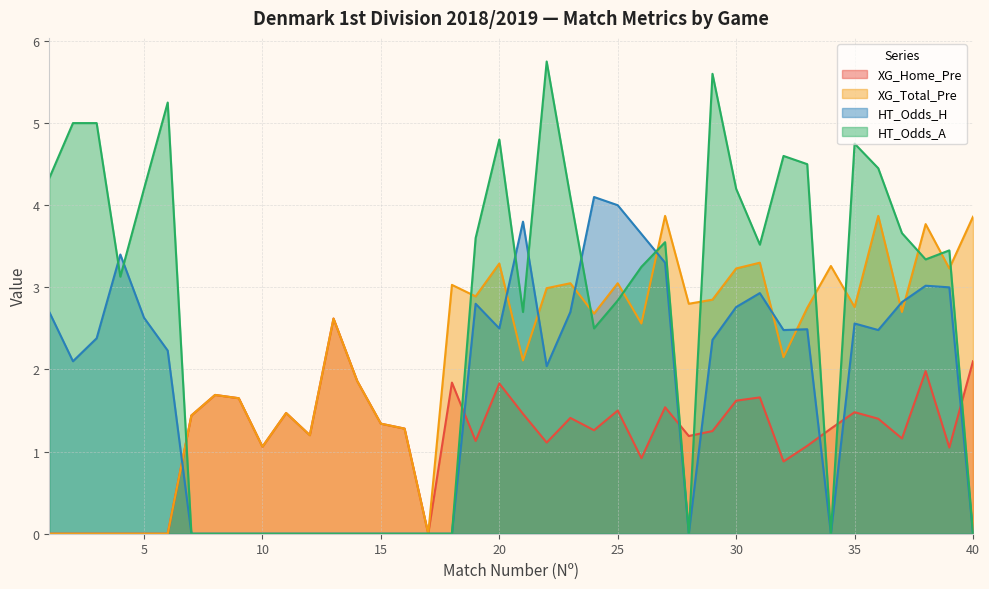

What is the sum of the XG_Total_Pre values at 5 and 33?

2.8